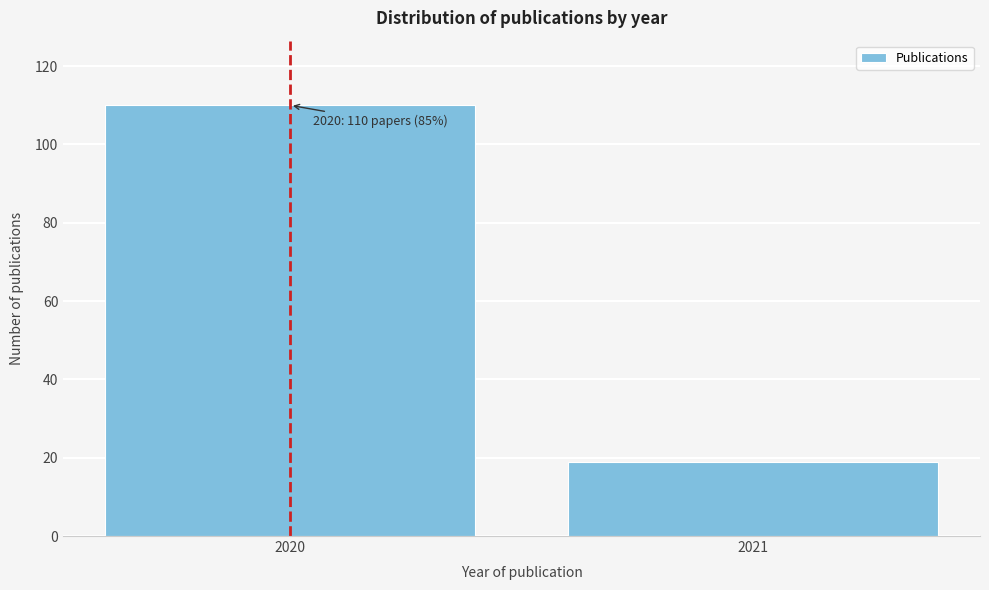

Reading left to right, what are all the values shown in this chart?

110	19